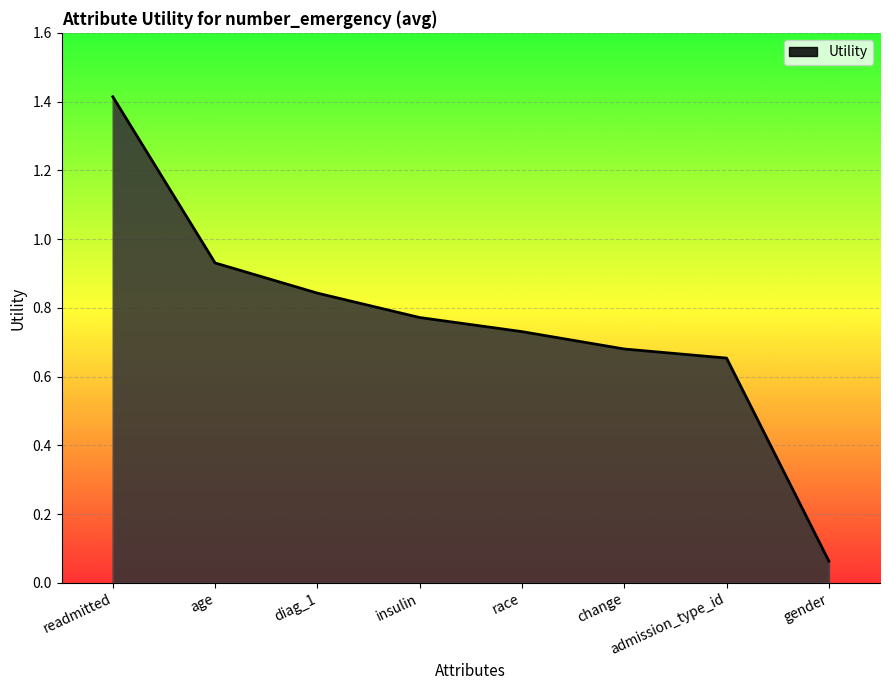

What is the maximum value shown in the chart?

1.4